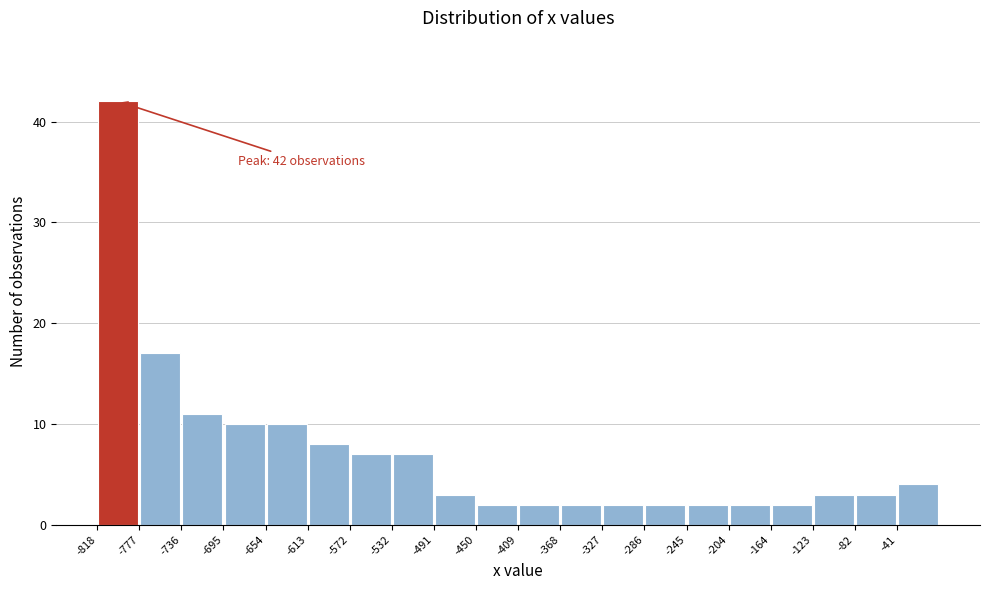

Over which range of the x-axis is the bar tallest?

-820 to -775